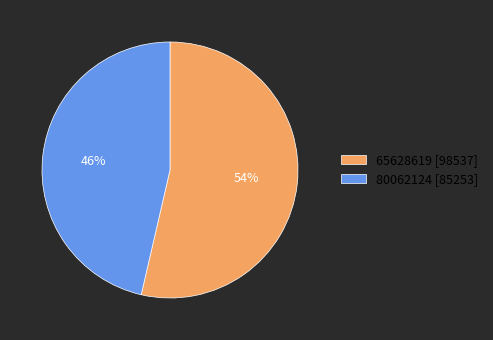

How many slices are in this pie chart?

2